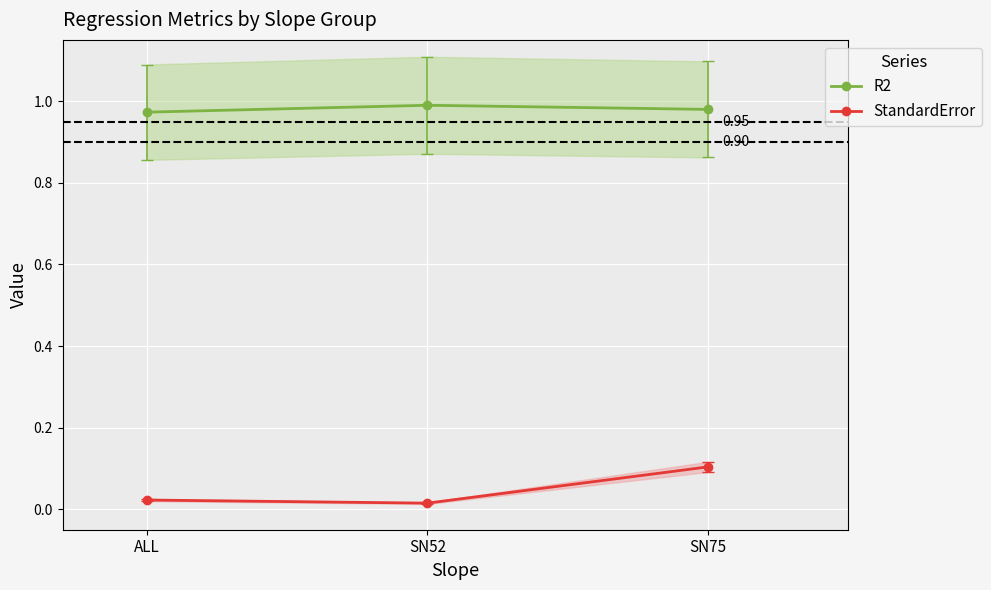

Is the value of R2 at SN52 greater than the value of StandardError at SN75?

Yes